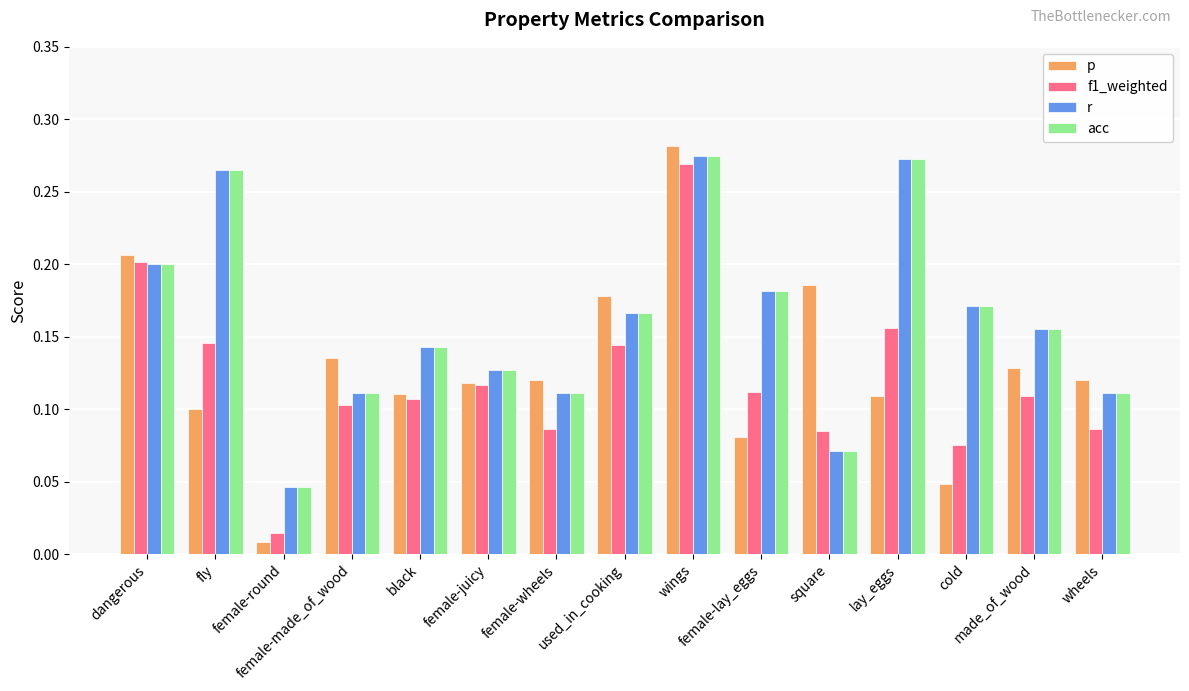

How many r values are between 0 and 1?

15